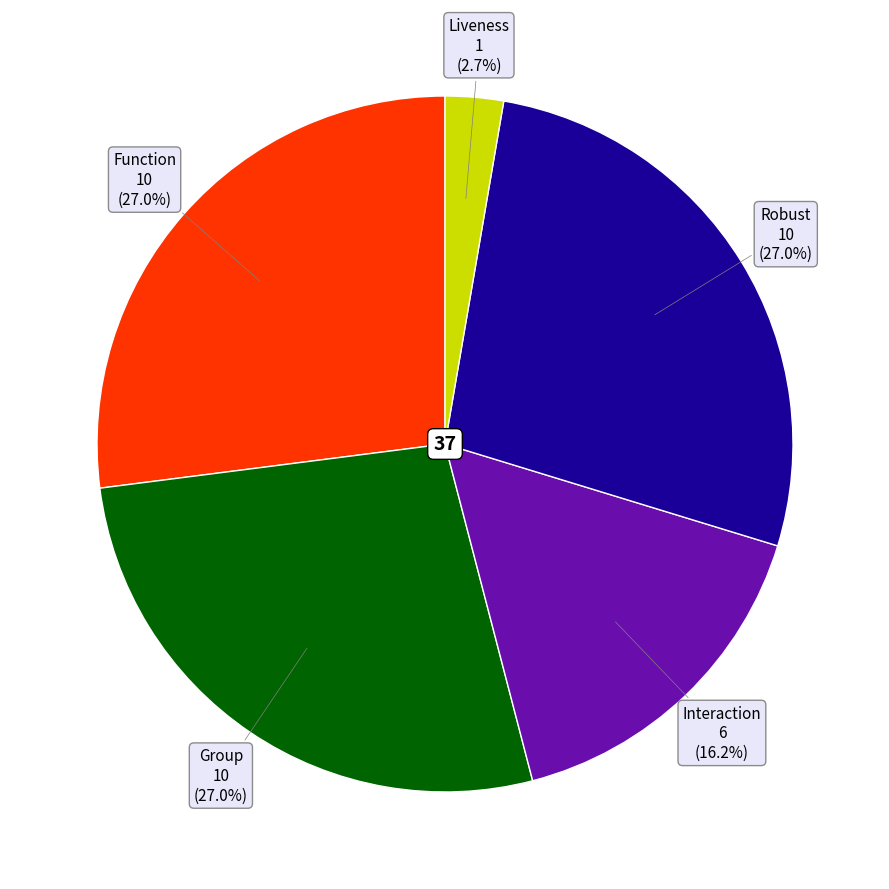

Is there a majority slice in this chart?

No